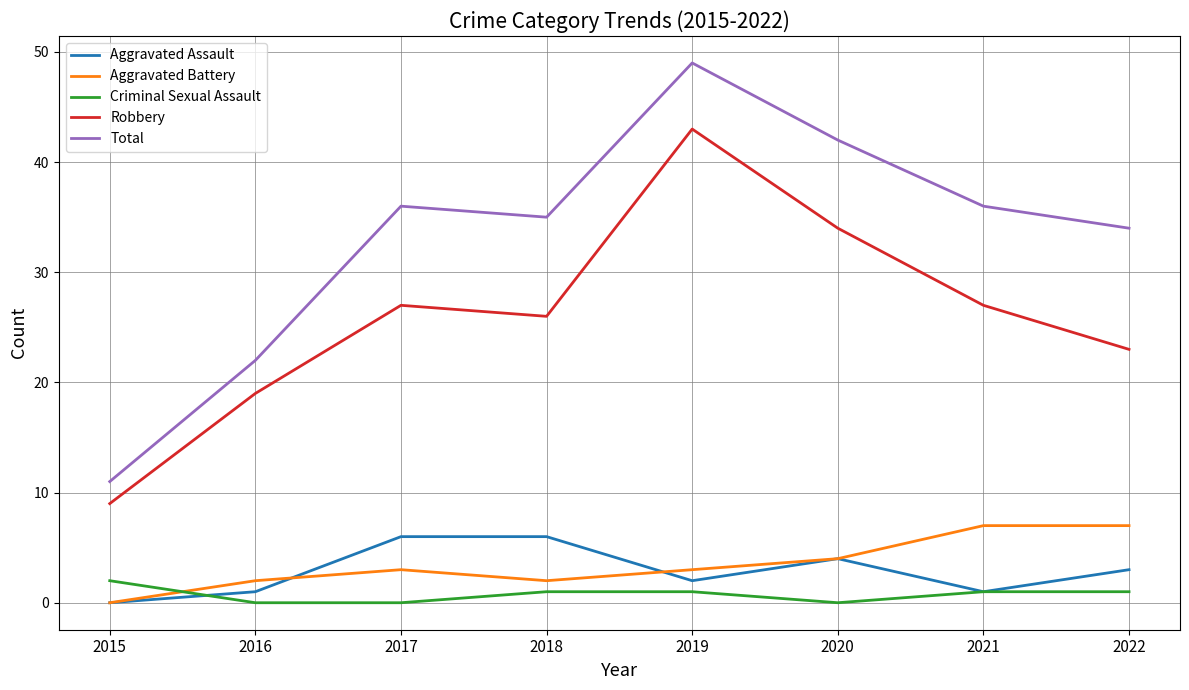

How many interior local valleys does the Aggravated Assault series have?

2